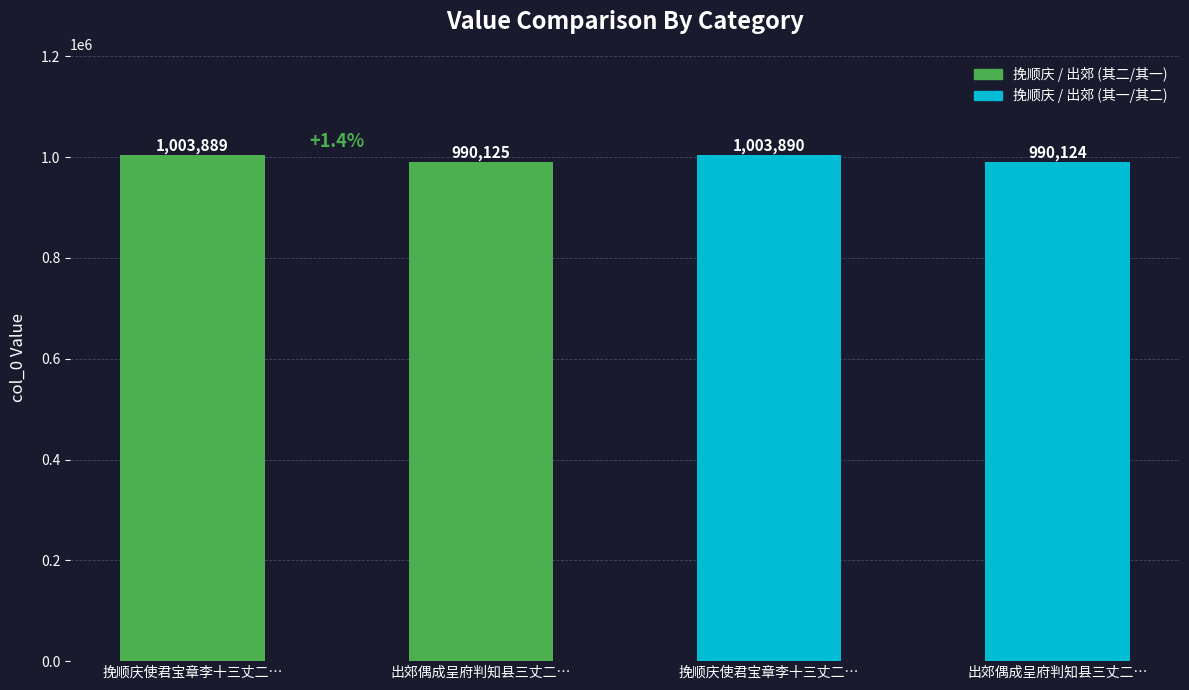

Reading left to right, list all the values displayed in this chart.

挽顺庆使君宝章李十三丈二…=1003889	出郊偶成呈府判知县三丈二…=990125	挽顺庆使君宝章李十三丈二…=1003890	出郊偶成呈府判知县三丈二…=990124